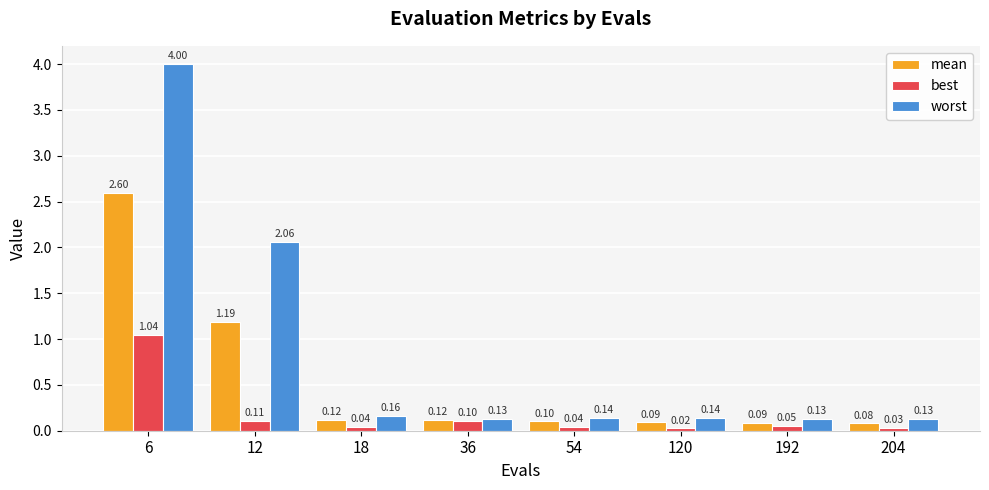

The value of mean at 204 is 0.1. True or false?

True